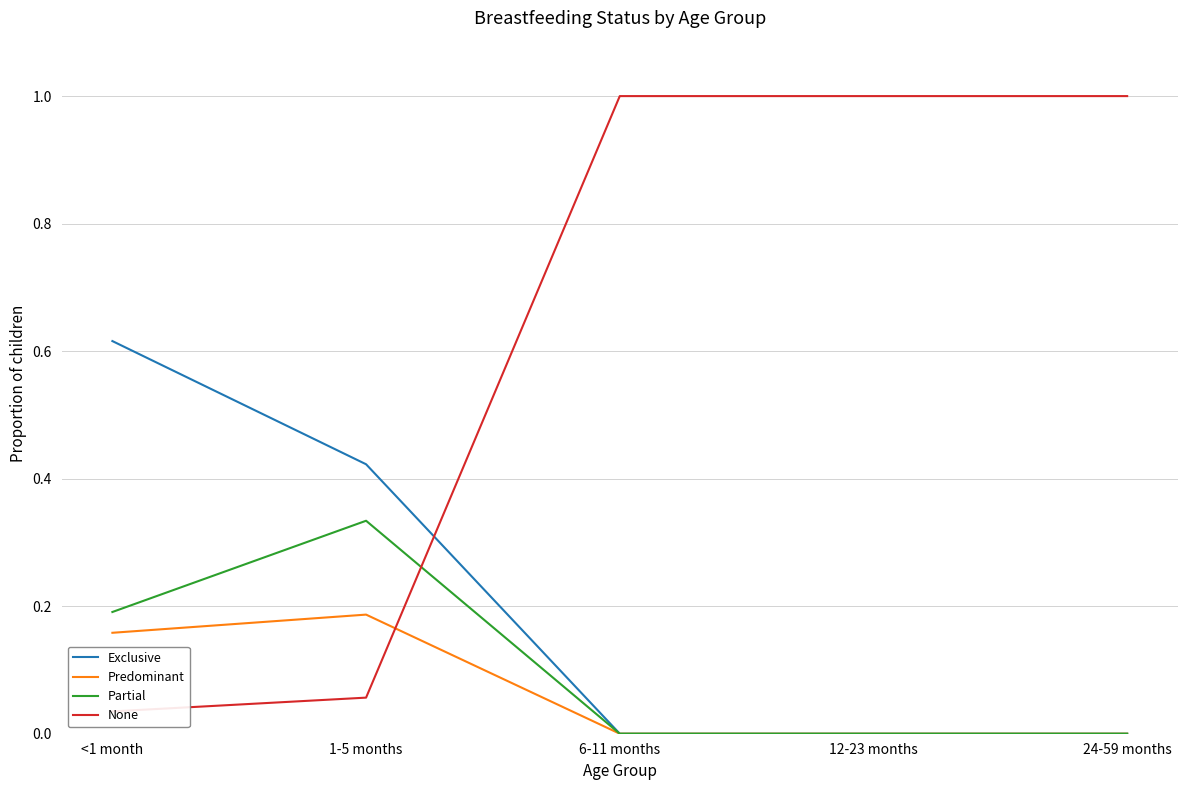

The None series shows 0.1 at 1-5 months. True or false?

True